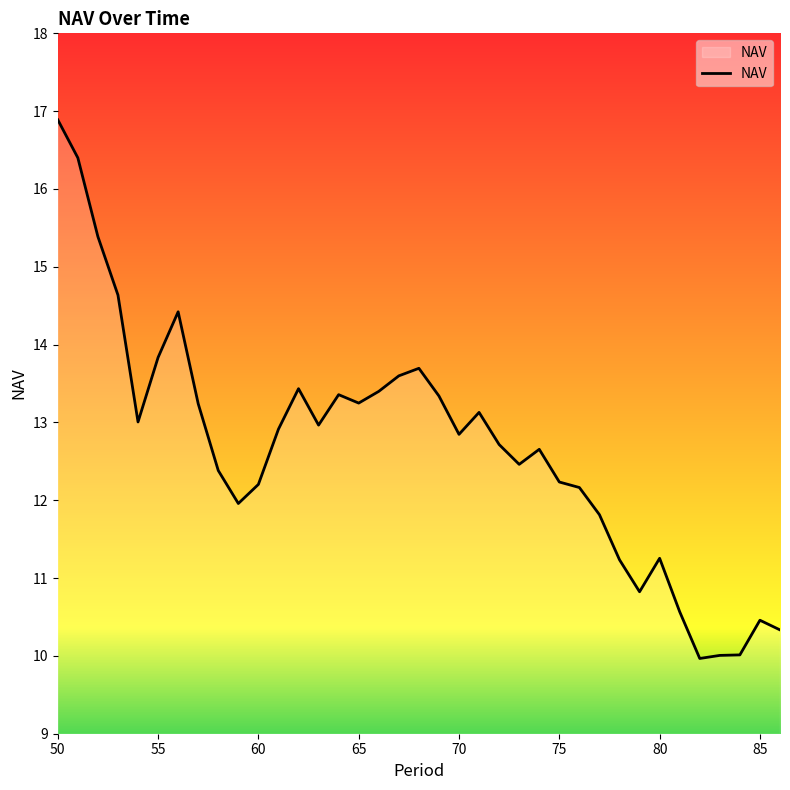

What is the minimum value shown in the chart?

10.0